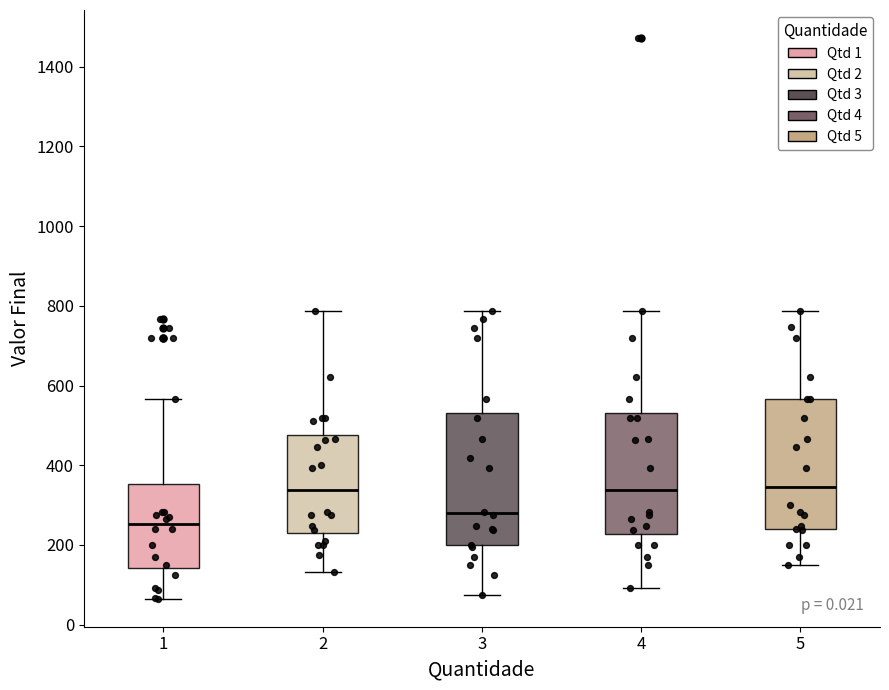

Where does the lower whisker of the box at x = 5 end on the y-axis? The values are not printed on the chart, so give them approximately, as read against the axis.

140